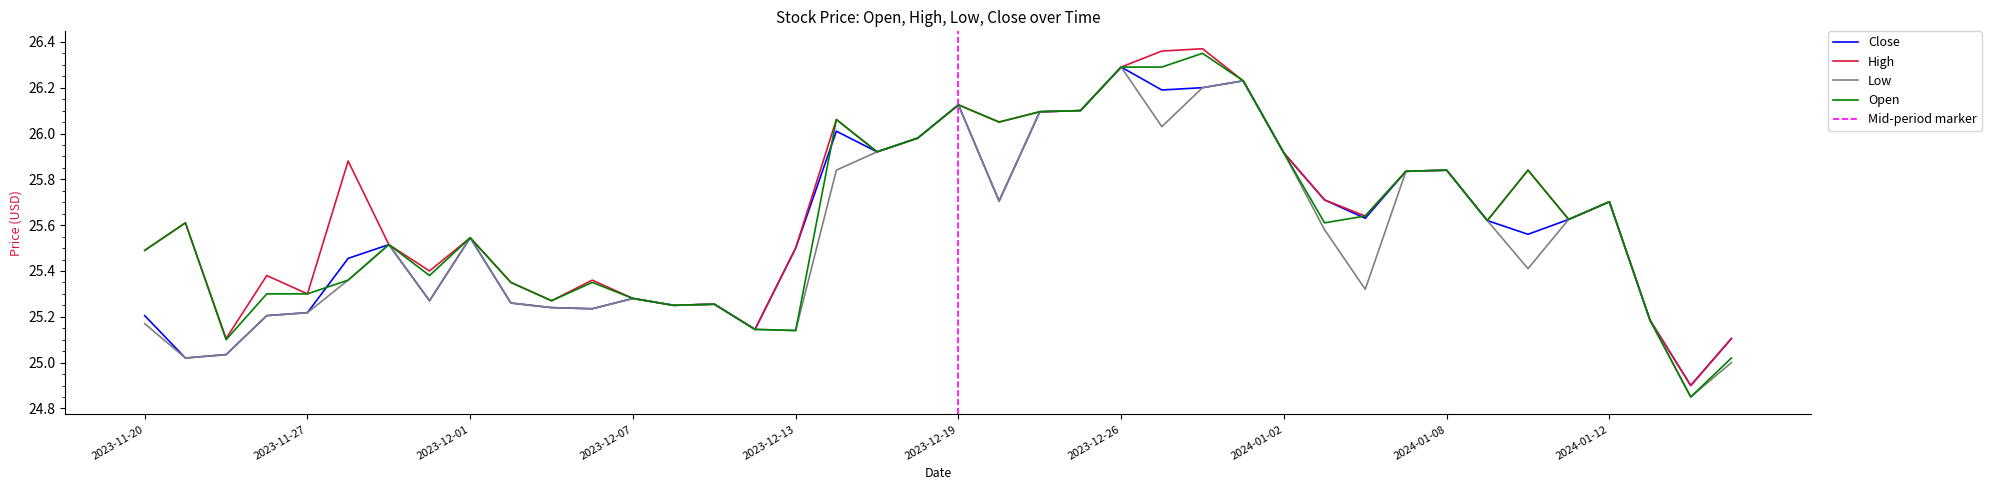

Where is the first local minimum for Close?

2023-11-21